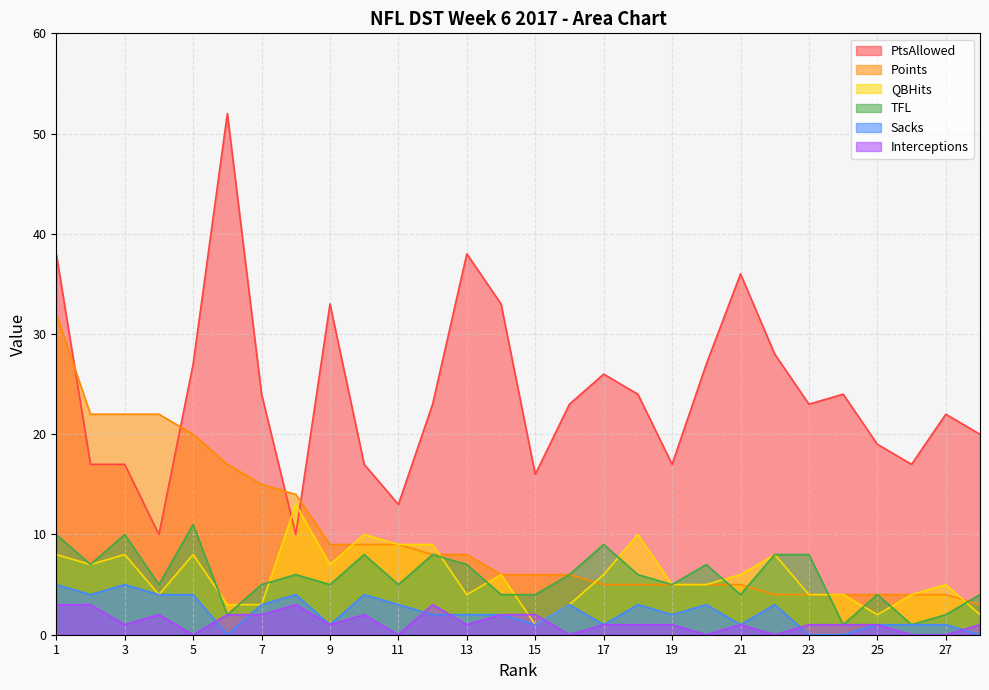

What is the minimum value for TFL?

1